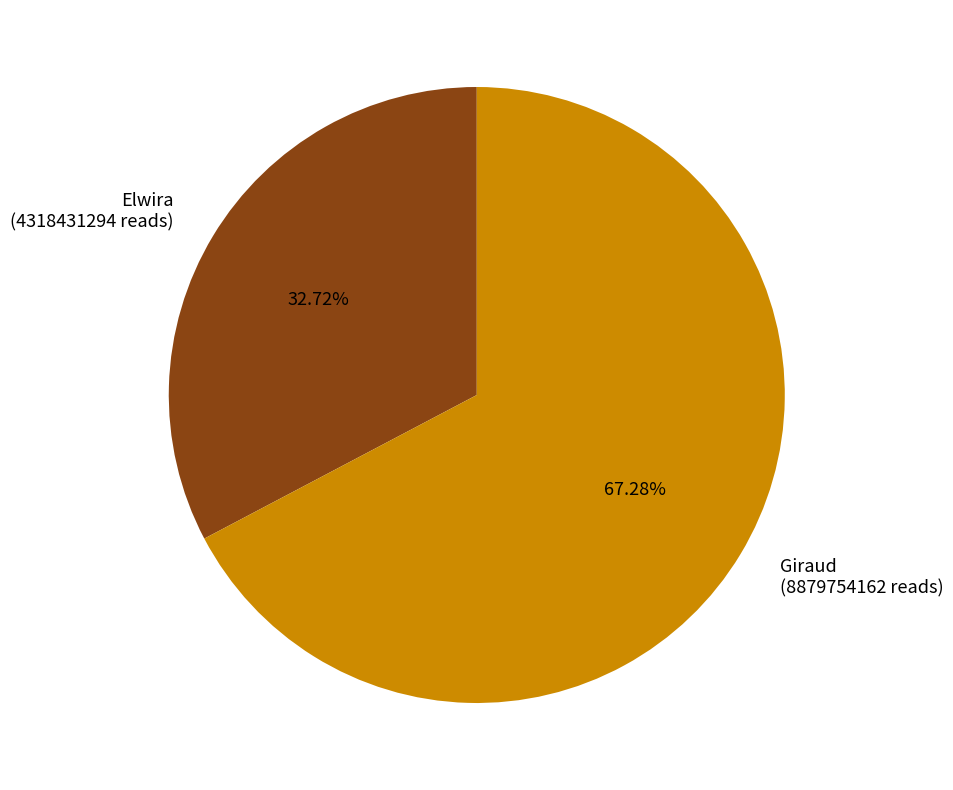

Is it true that Elwira is 22% of the pie?

False